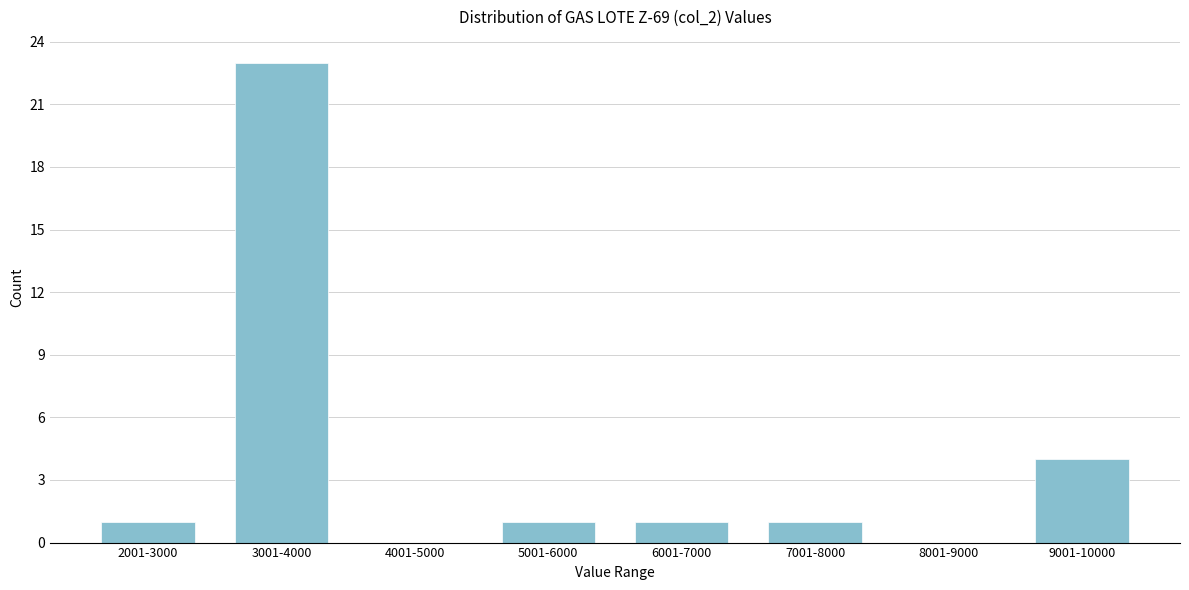

Reading right to left, extract all data points from this chart.

9001-10000=4	8001-9000=0	7001-8000=1	6001-7000=1	5001-6000=1	4001-5000=0	3001-4000=23	2001-3000=1